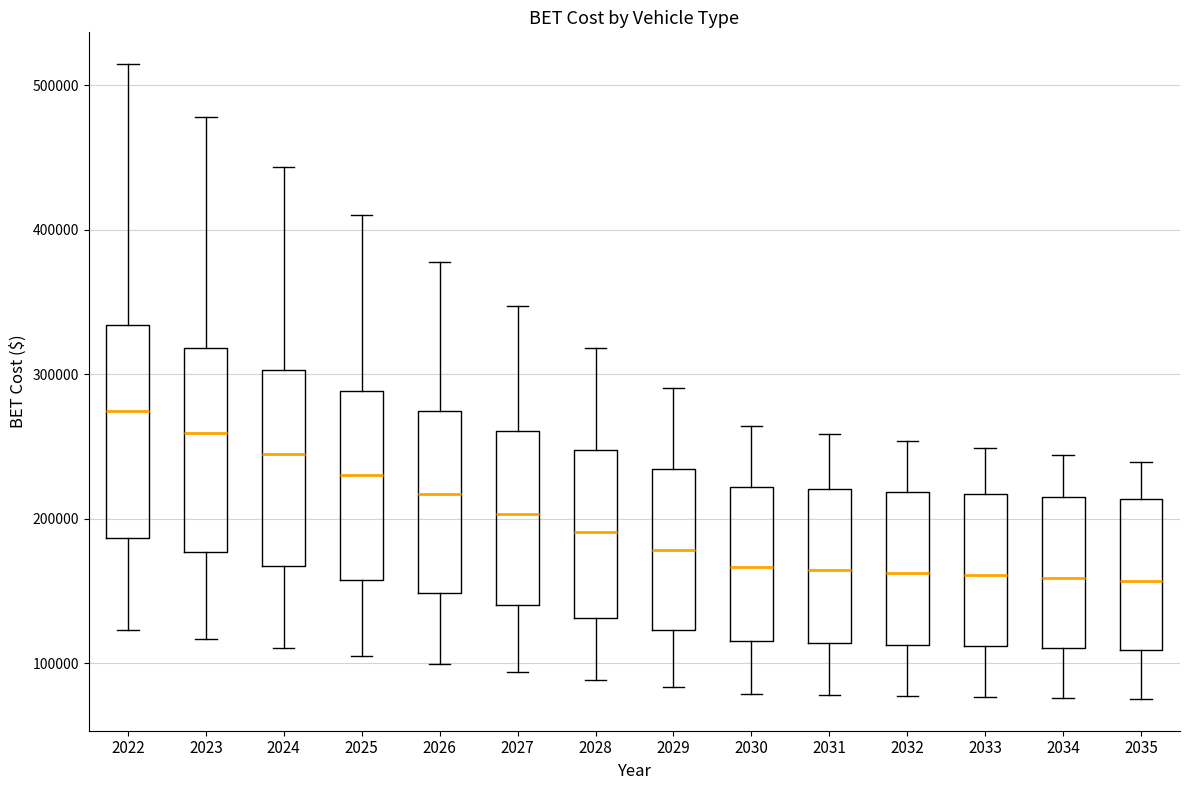

Reading left to right, transcribe this box plot: for each box, give where its median line is, the range the box spans, and where its two whiskers end, as read against the y-axis. The values are not printed on the chart, so give them approximately, as read against the axis.

2022: median 270000, box 190000 to 330000, whiskers 120000 to 510000
2023: median 260000, box 180000 to 320000, whiskers 120000 to 480000
2024: median 240000, box 170000 to 300000, whiskers 110000 to 440000
2025: median 230000, box 160000 to 290000, whiskers 110000 to 410000
2026: median 220000, box 150000 to 270000, whiskers 100000 to 380000
2027: median 200000, box 140000 to 260000, whiskers 90000 to 350000
2028: median 190000, box 130000 to 250000, whiskers 90000 to 320000
2029: median 180000, box 120000 to 230000, whiskers 80000 to 290000
2030: median 170000, box 120000 to 220000, whiskers 80000 to 260000
2031: median 160000, box 110000 to 220000, whiskers 80000 to 260000
2032: median 160000, box 110000 to 220000, whiskers 80000 to 250000
2033: median 160000, box 110000 to 220000, whiskers 80000 to 250000
2034: median 160000, box 110000 to 220000, whiskers 80000 to 240000
2035: median 160000, box 110000 to 210000, whiskers 80000 to 240000